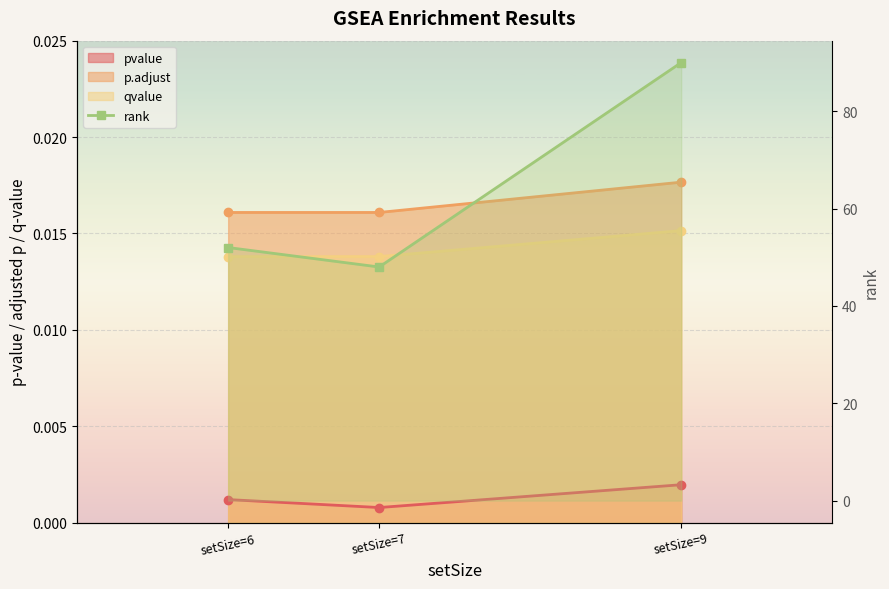

Count the number of categories in the chart.

3